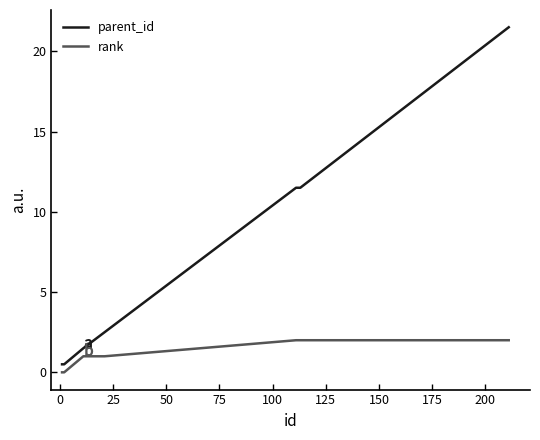

What is the difference between the second highest and second lowest values in the parent_id series?

11.0